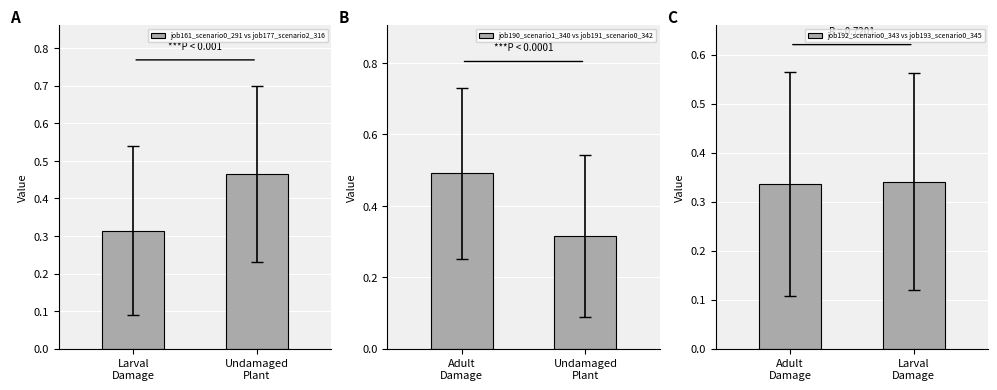

What is the maximum value for job192_scenario0_343 vs job193_scenario0_345?

0.3